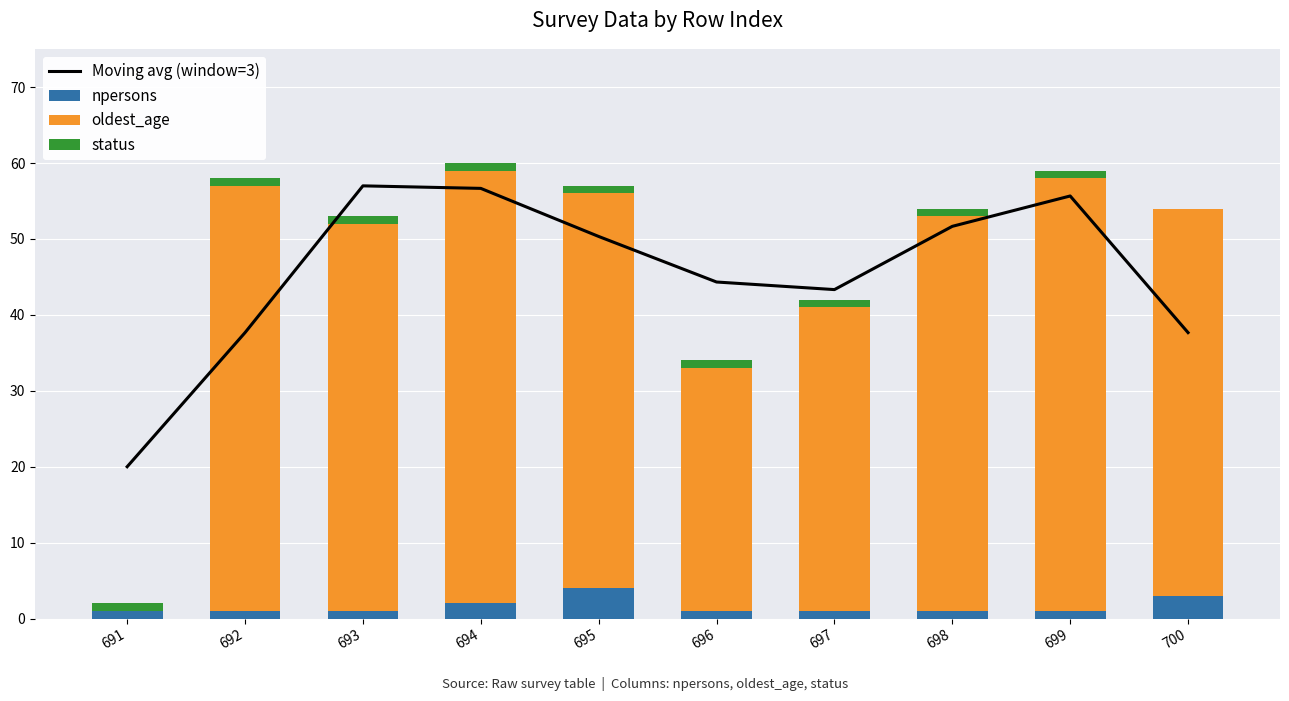

Reading left to right, what are all the values shown in this chart?

Moving avg (window=3): 20.0	37.7	57.0	56.7	50.3	44.3	43.3	51.7	55.7	37.7
npersons: 1.0	1.0	1.0	2.0	4.0	1.0	1.0	1.0	1.0	3.0
oldest_age: 0.0	56.0	51.0	57.0	52.0	32.0	40.0	52.0	57.0	51.0
status: 1.0	1.0	1.0	1.0	1.0	1.0	1.0	1.0	1.0	0.0